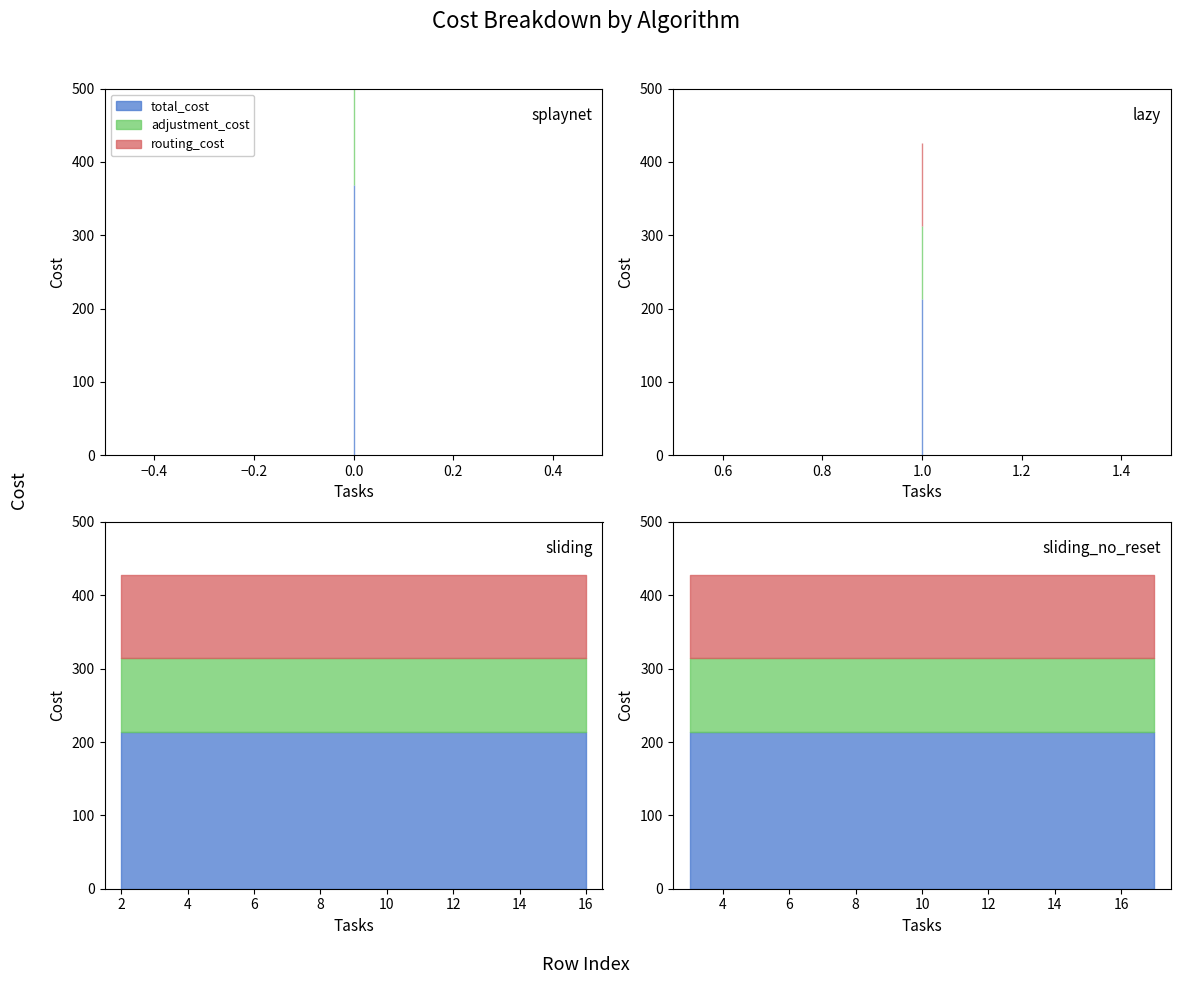

Reading left to right, extract all data points from this chart.

total_cost: 369	213	214	214	214	214	214	214	214	214	214	214	214	214	214	214	214	214
adjustment_cost: 256	100	100	100	100	100	100	100	100	100	100	100	100	100	100	100	100	100
routing_cost: 113	113	114	114	114	114	114	114	114	114	114	114	114	114	114	114	114	114